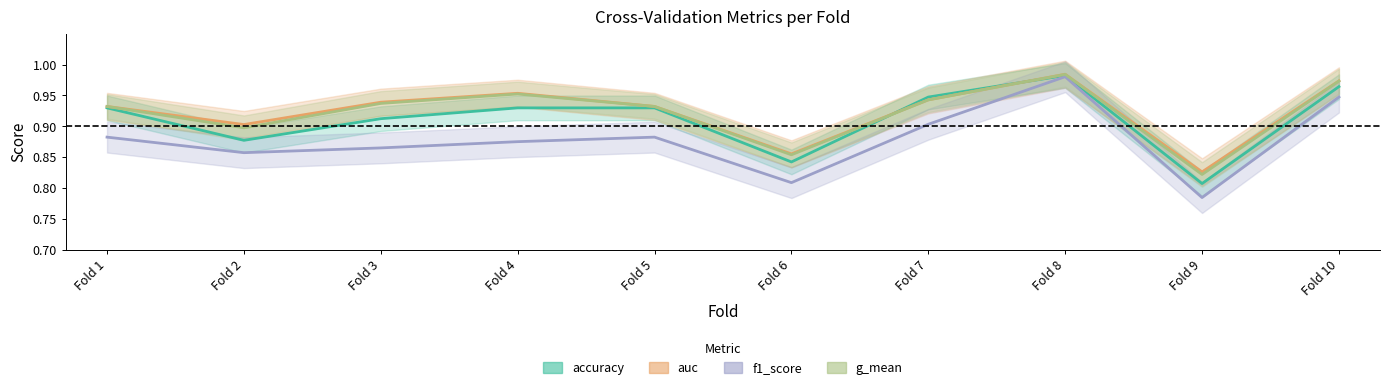

What value does the accuracy series have at Fold 6?

0.8